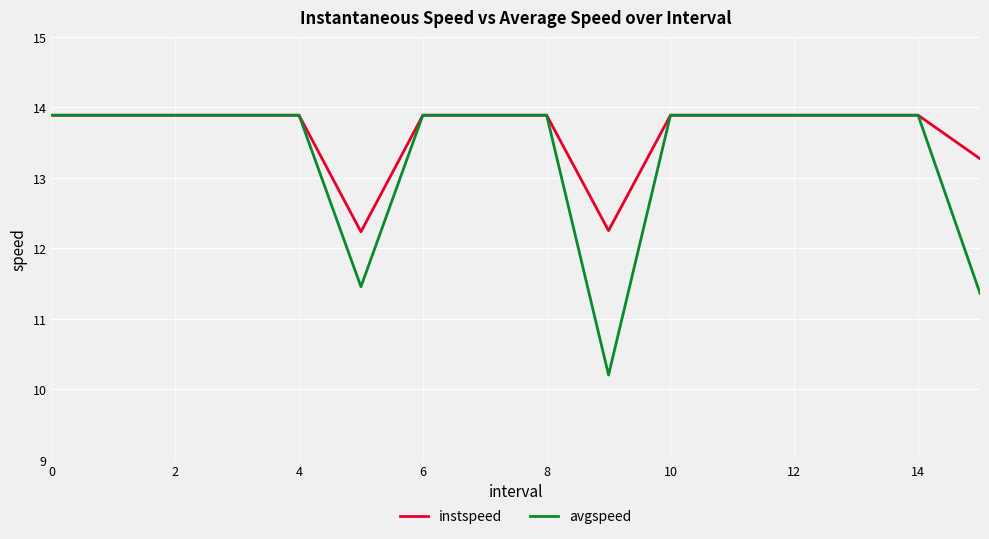

In avgspeed, how many points are lower than both neighbors (excluding endpoints)?

2